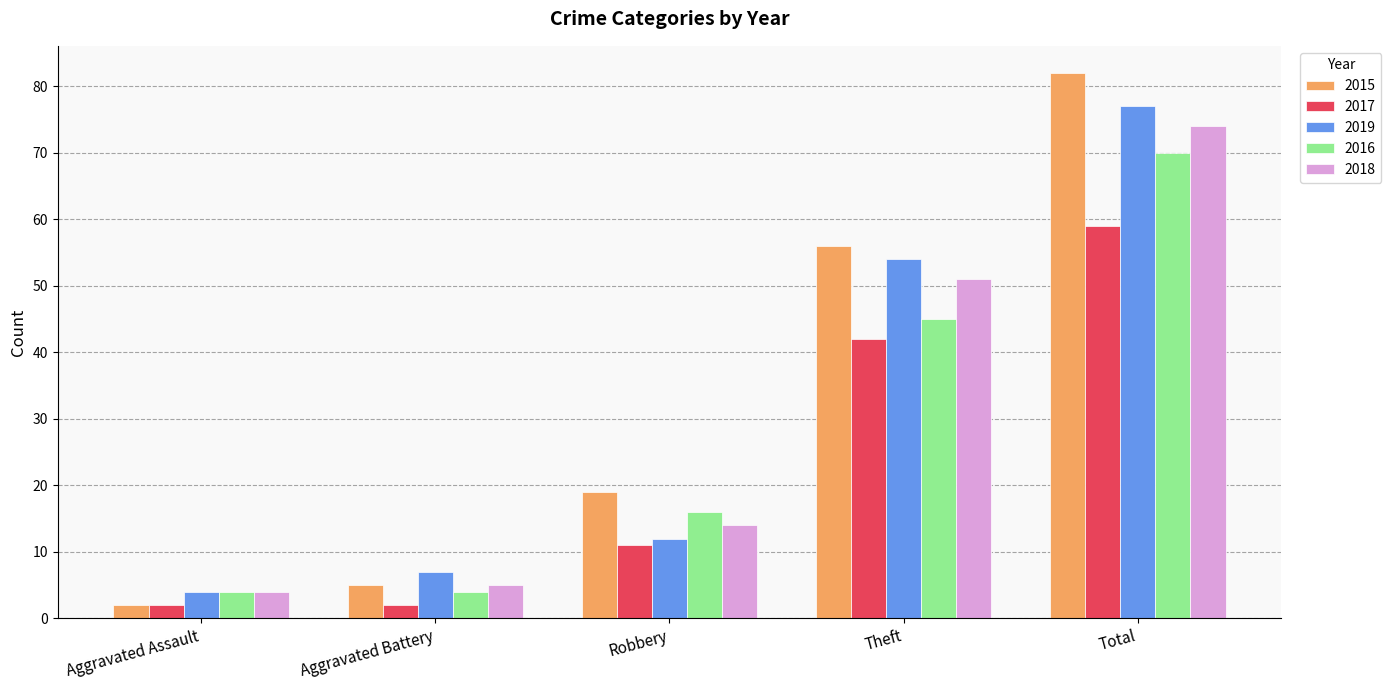

At which label is 2018 closest to 39?

Theft